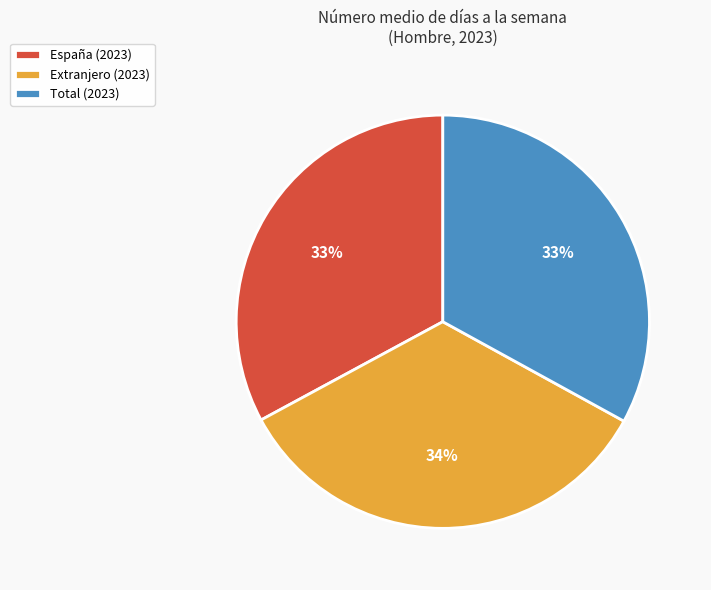

Combined, do Total (2023) and Extranjero (2023) account for over 50%?

Yes